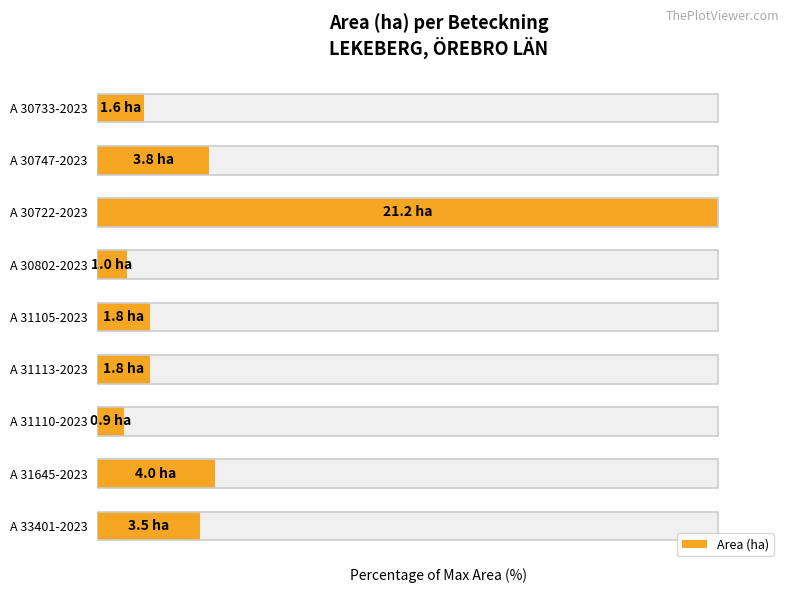

True or false: the data shows 12.2 at 4.

False